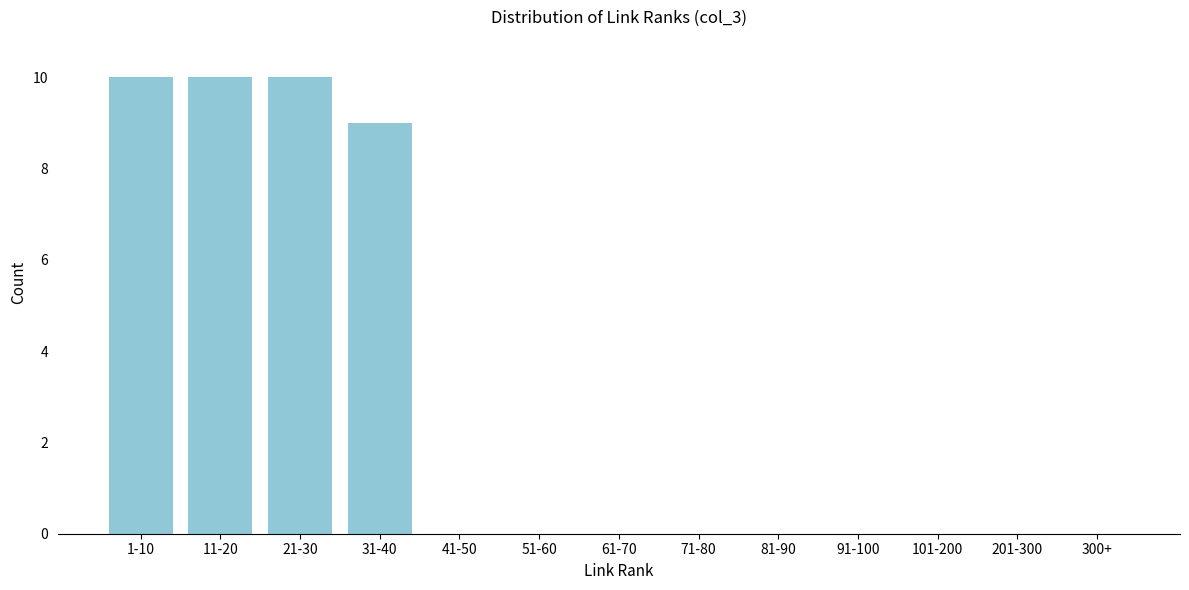

Reading left to right, extract all data points from this chart.

1-10=10	11-20=10	21-30=10	31-40=9	41-50=0	51-60=0	61-70=0	71-80=0	81-90=0	91-100=0	101-200=0	201-300=0	300+=0